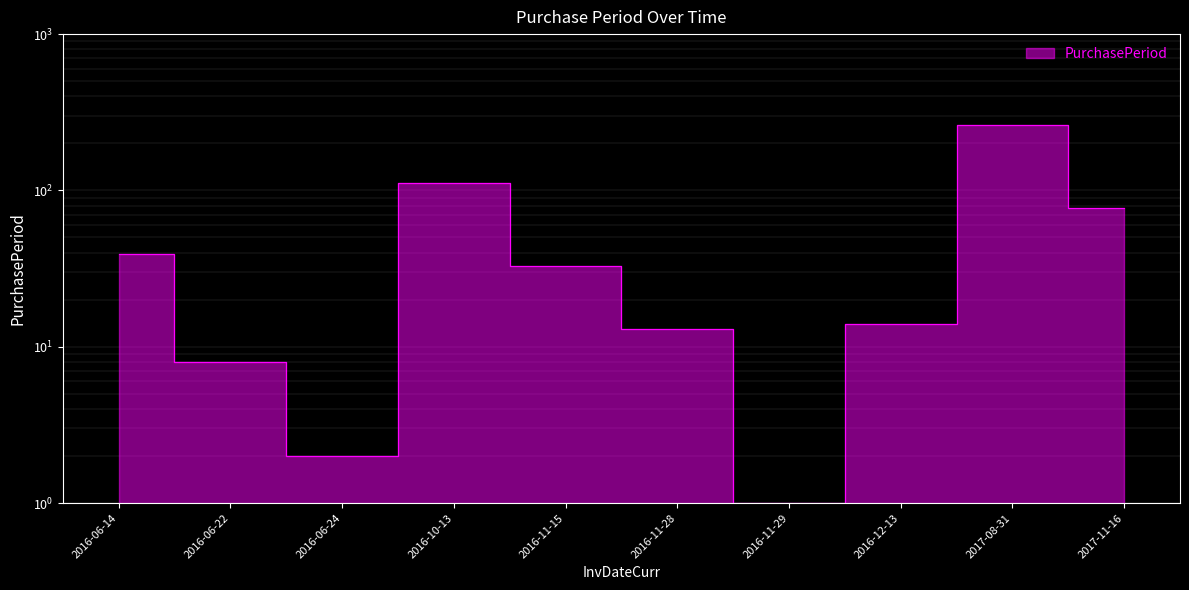

Rank the categories by value from lowest to highest.

2016-11-29, 2016-06-24, 2016-06-22, 2016-11-28, 2016-12-13, 2016-11-15, 2016-06-14, 2017-11-16, 2016-10-13, 2017-08-31